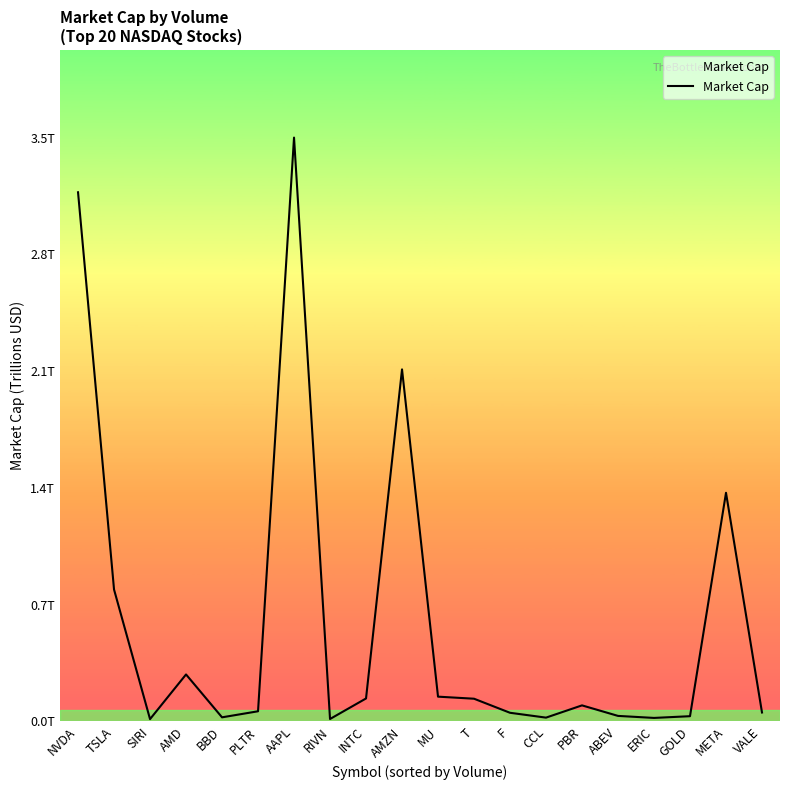

Does the chart have visible grid lines?

No